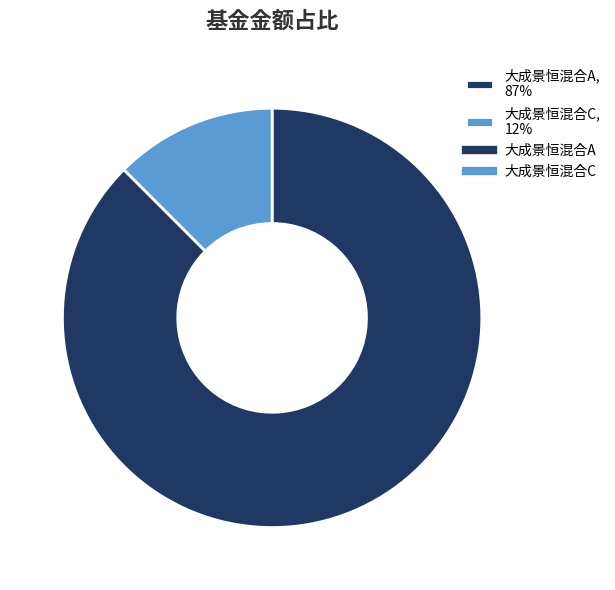

Combined, do 大成景恒混合C, 12% and 大成景恒混合A, 87% account for over 50%?

Yes